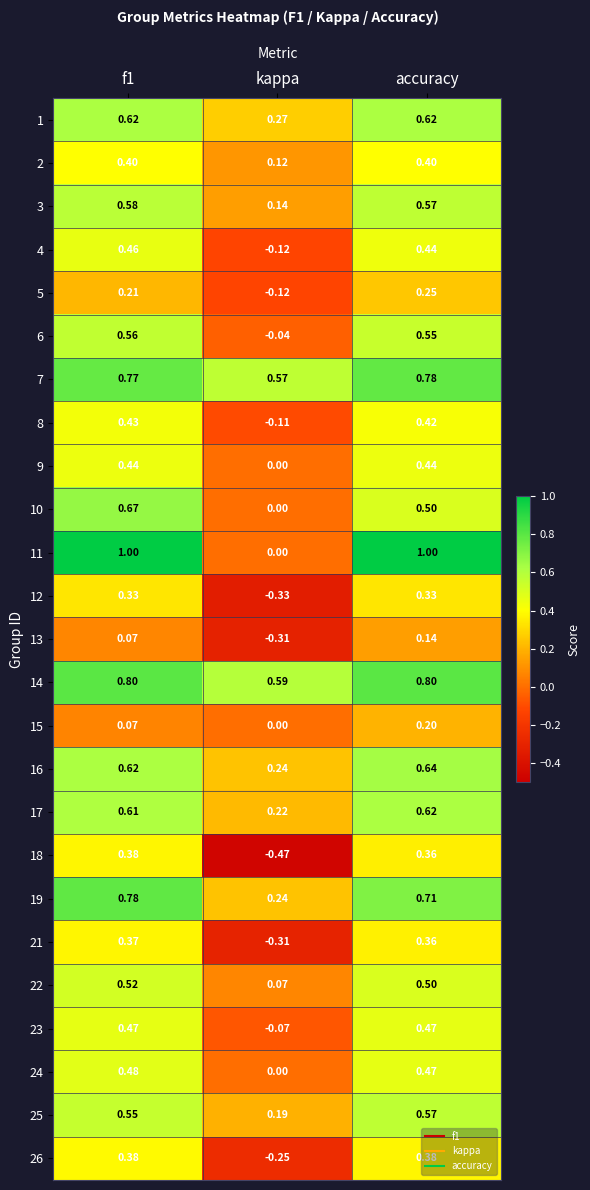

Which category has the lowest value across all series?

kappa